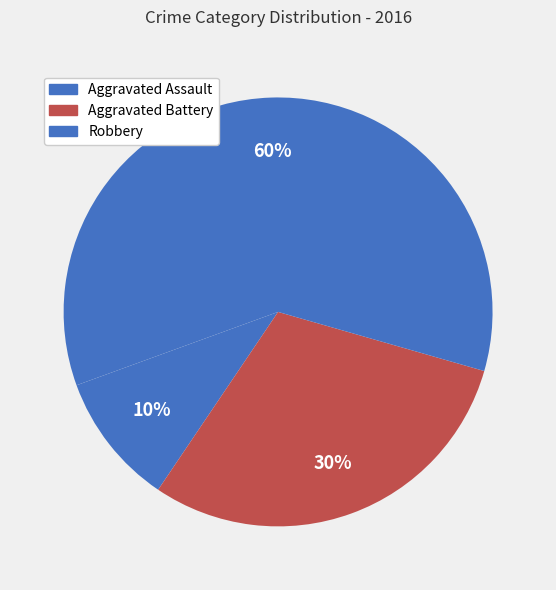

What is the largest slice in the pie chart?

Robbery